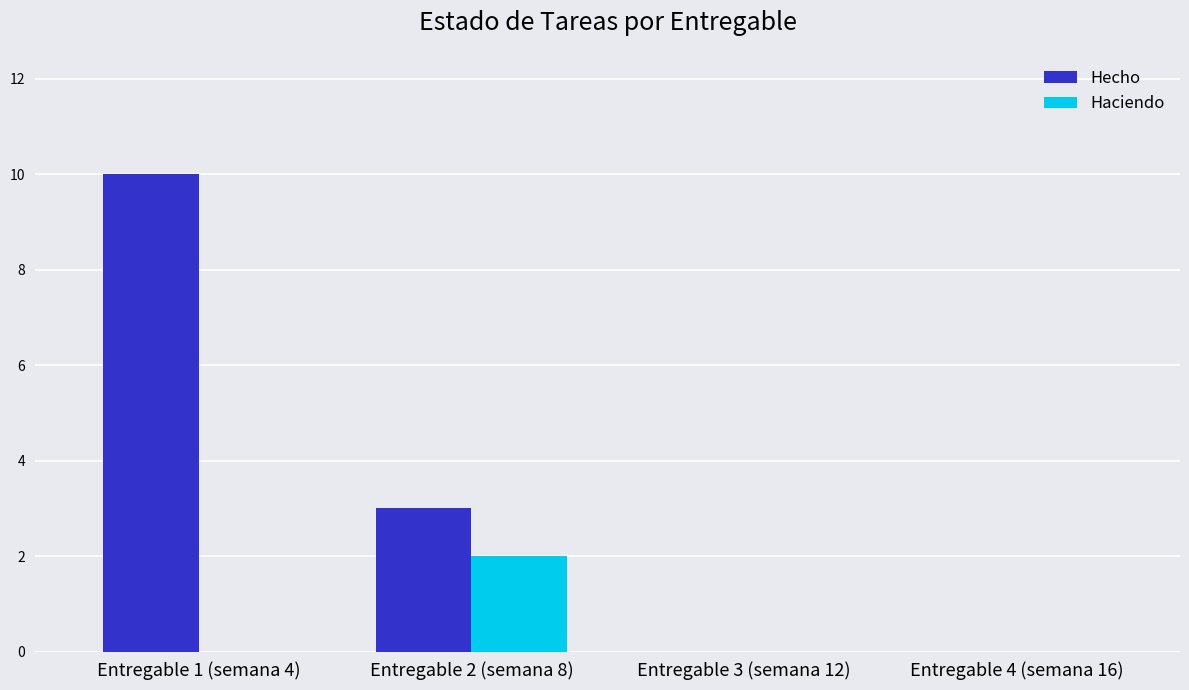

Is the value of Haciendo at Entregable 4 (semana 16) greater than the value of Hecho at Entregable 1 (semana 4)?

No